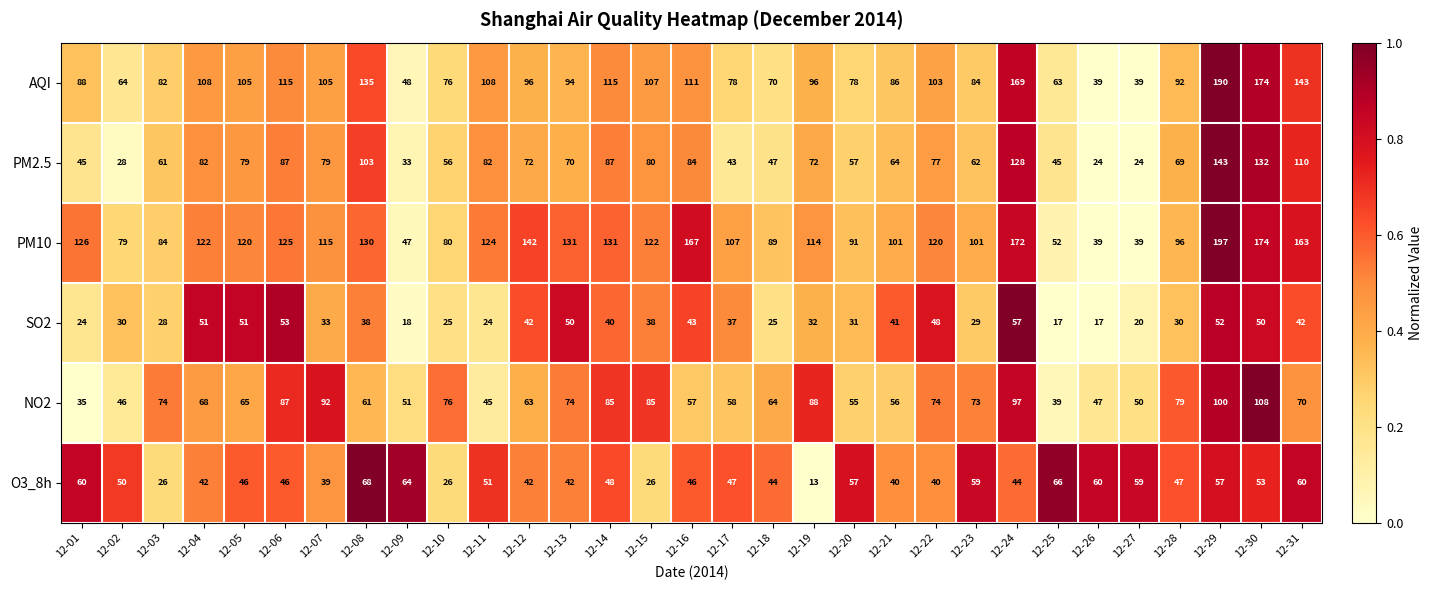

True or false: SO2 has a value of 33 at 12-07.

True